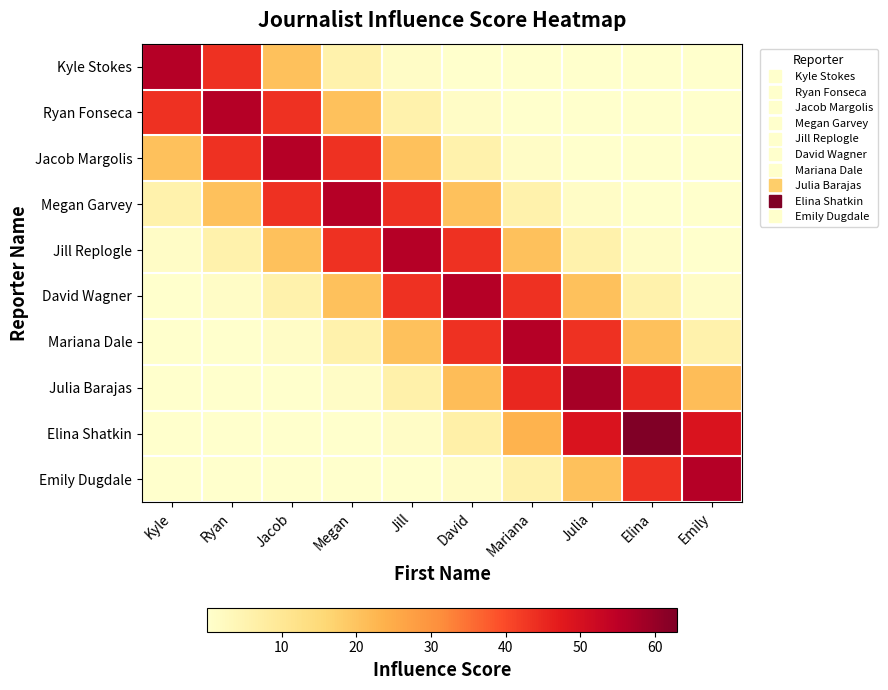

How many data points does each series have?

10